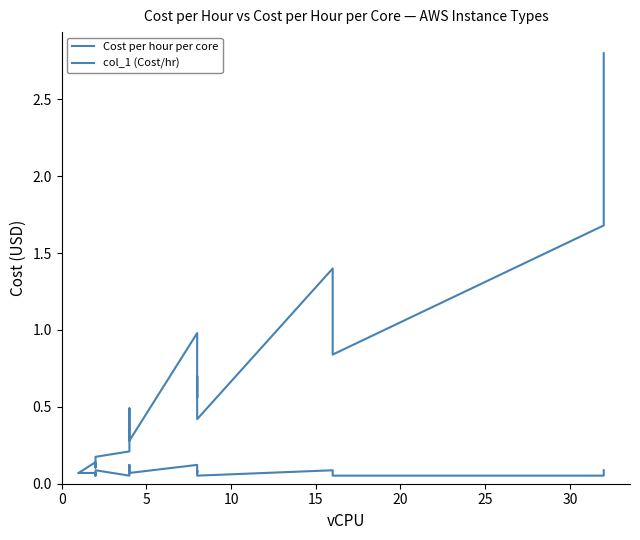

What are all the series names shown in the legend?

Cost per hour per core, col_1 (Cost/hr)